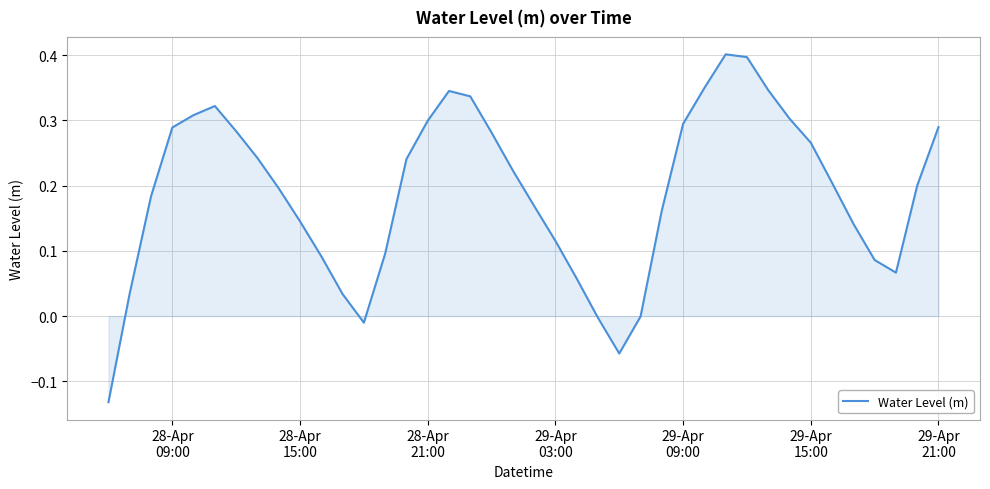

How many lines are shown in the chart?

1